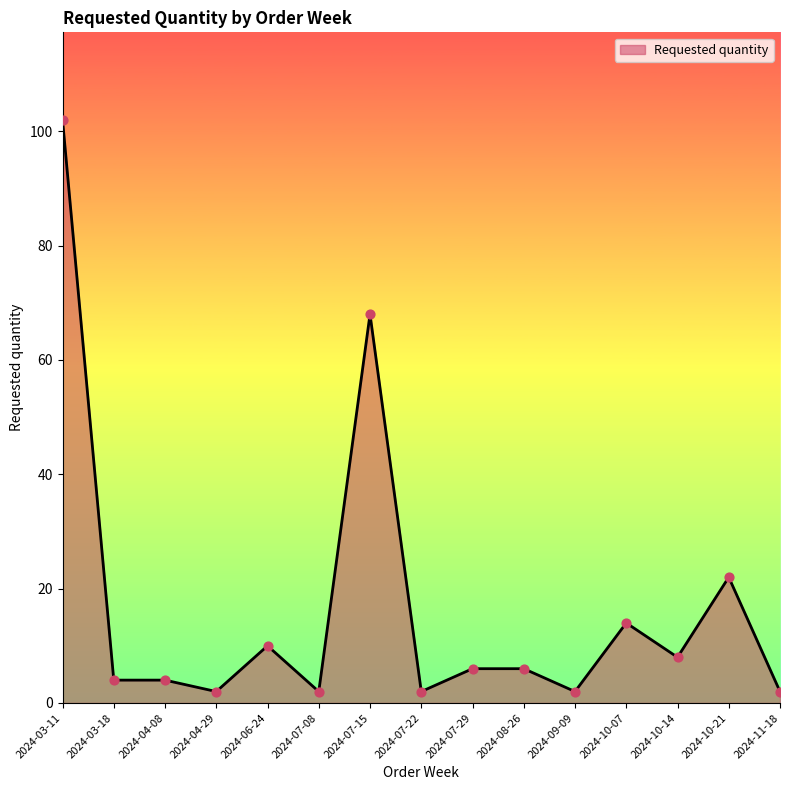

What is the ratio of the value at 2024-03-11 to the value at 2024-10-21?

4.6